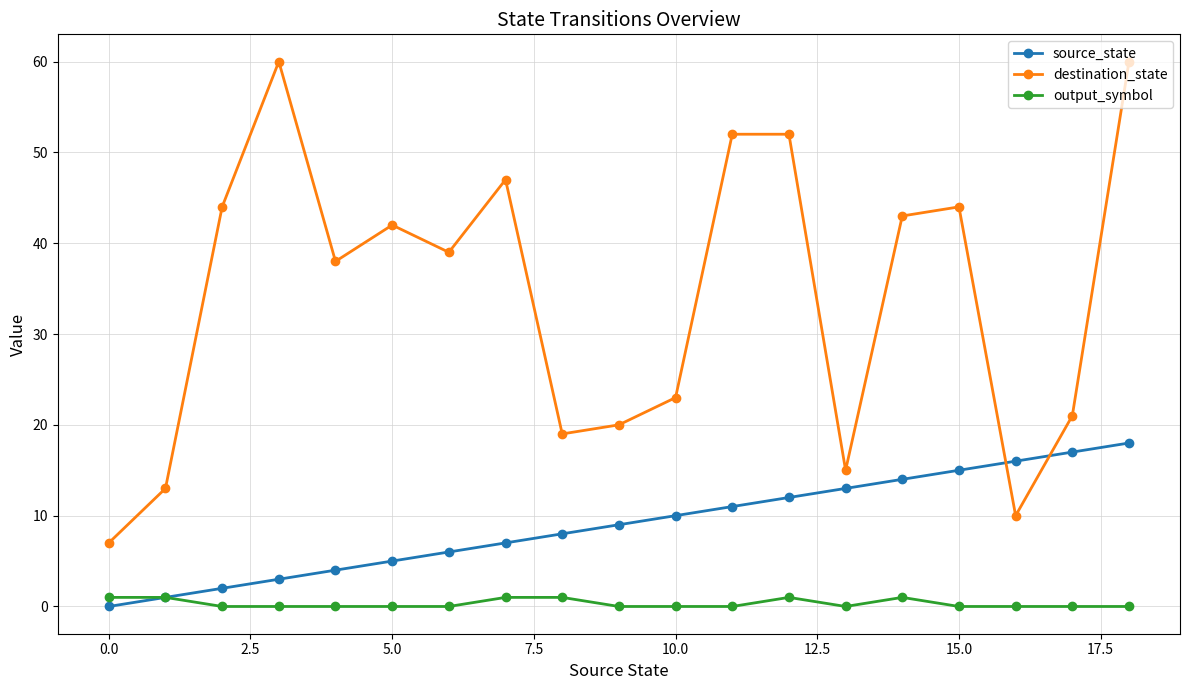

Which series has the largest range (max minus min)?

destination_state